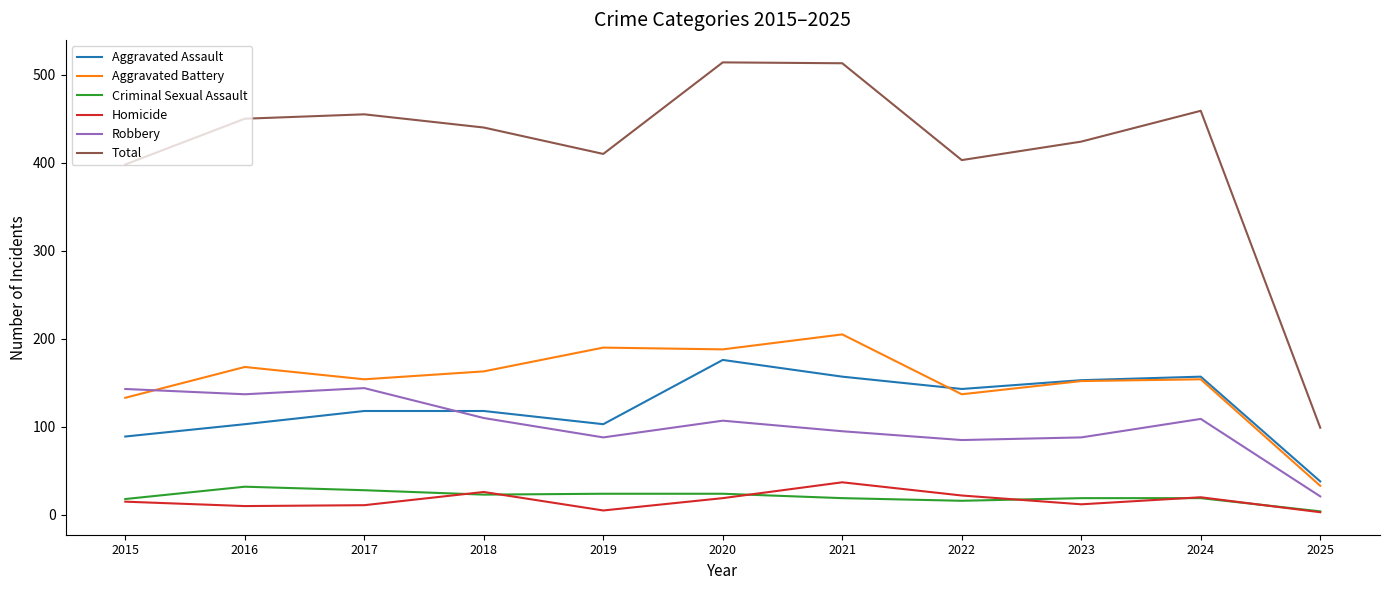

What is the greatest value displayed?

514